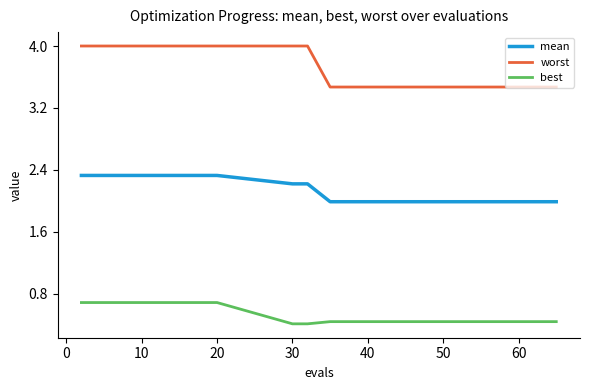

What is the minimum value for worst?

3.5